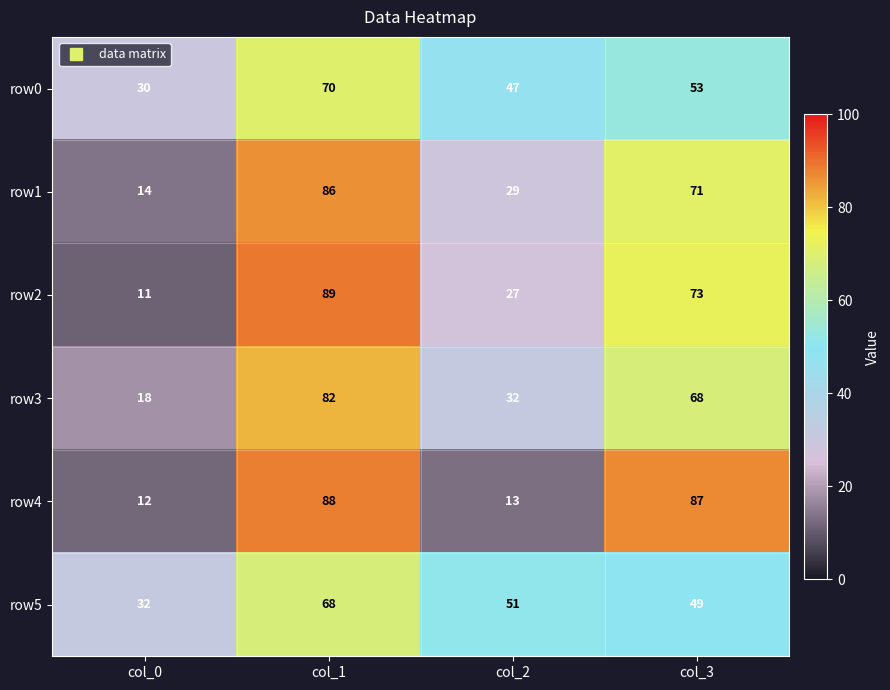

Which series changed the most between col_0 and col_3?

row4